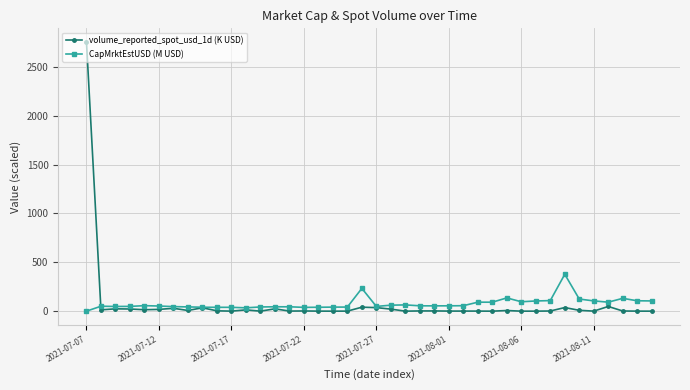

What is the value of the CapMrktEstUSD (M USD) point at the 18th from the left?

41.4